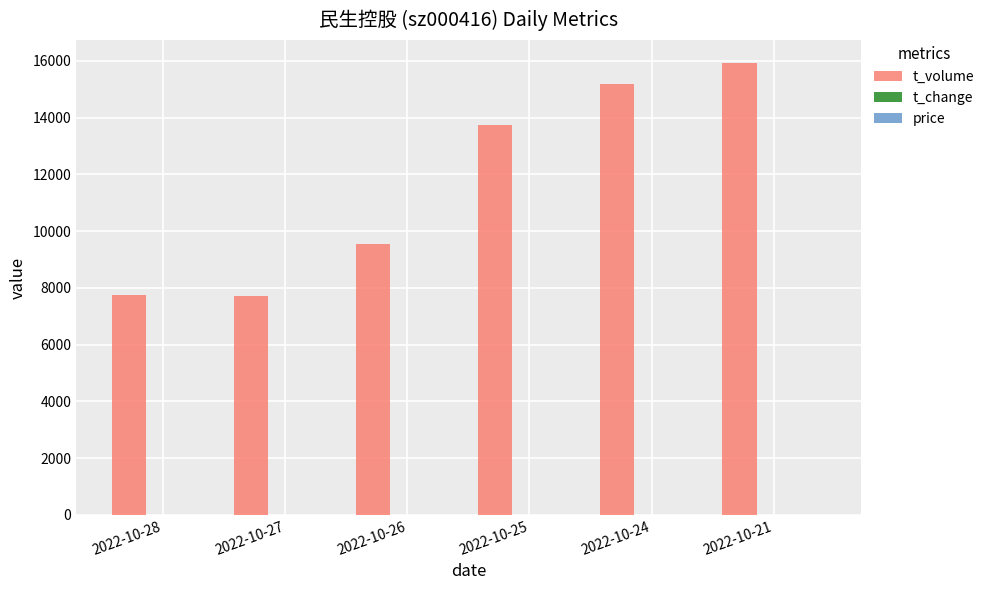

Count the number of data series in this chart.

3